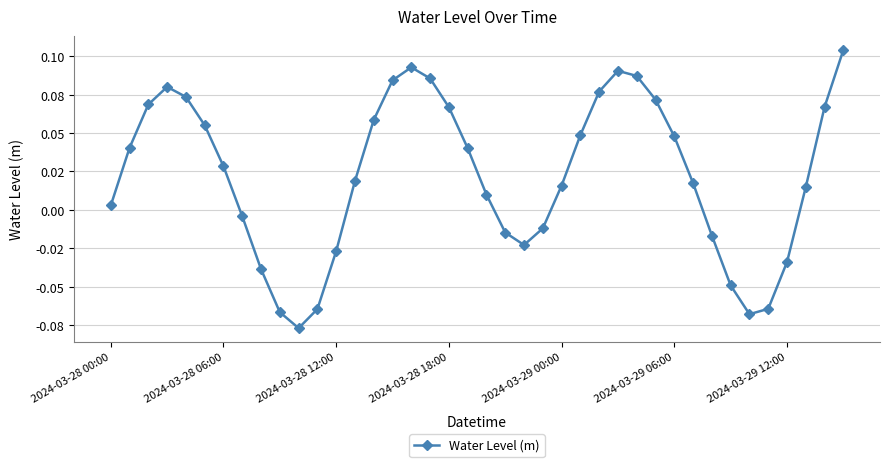

What is the minimum value shown in the chart?

-0.1